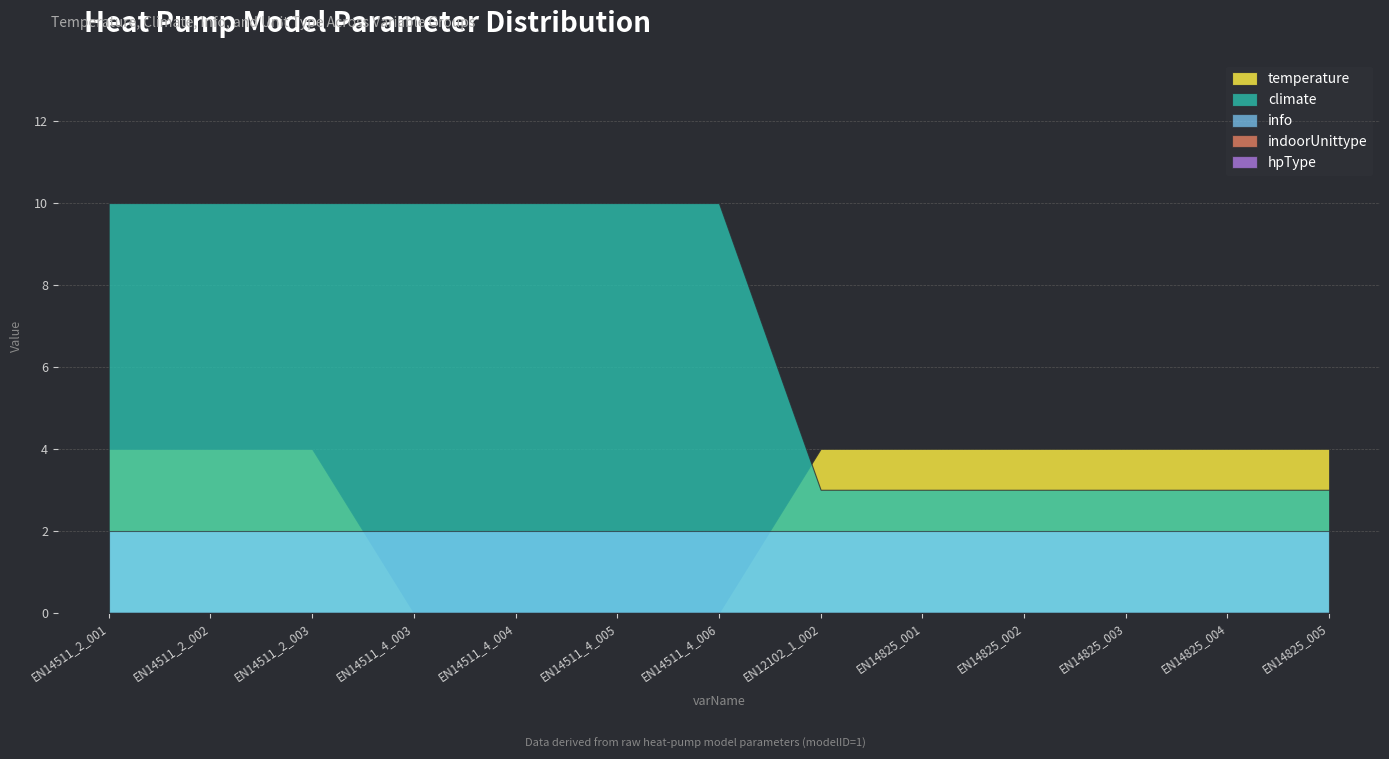

True or false: hpType and indoorUnittype intersect in this chart.

False